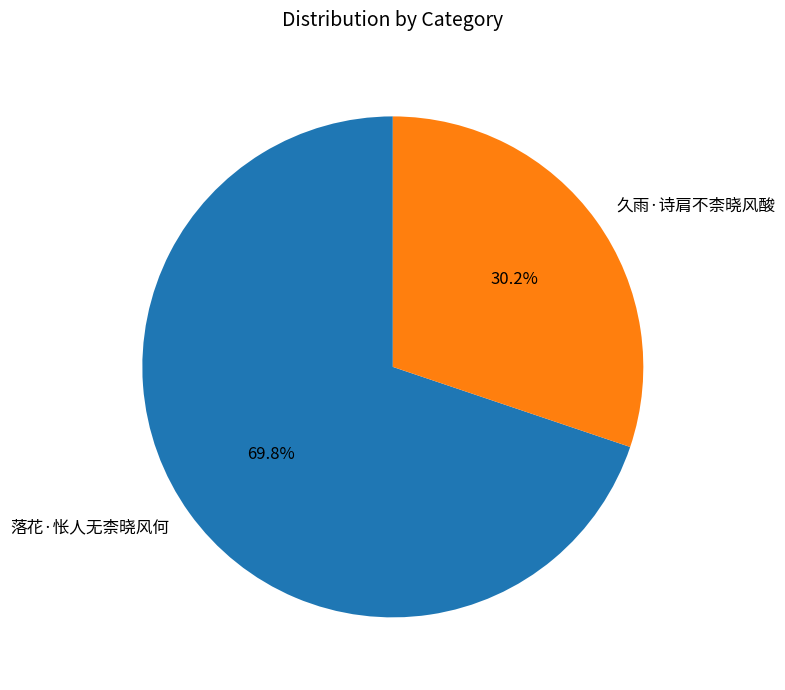

Count the number of slices in the pie.

2